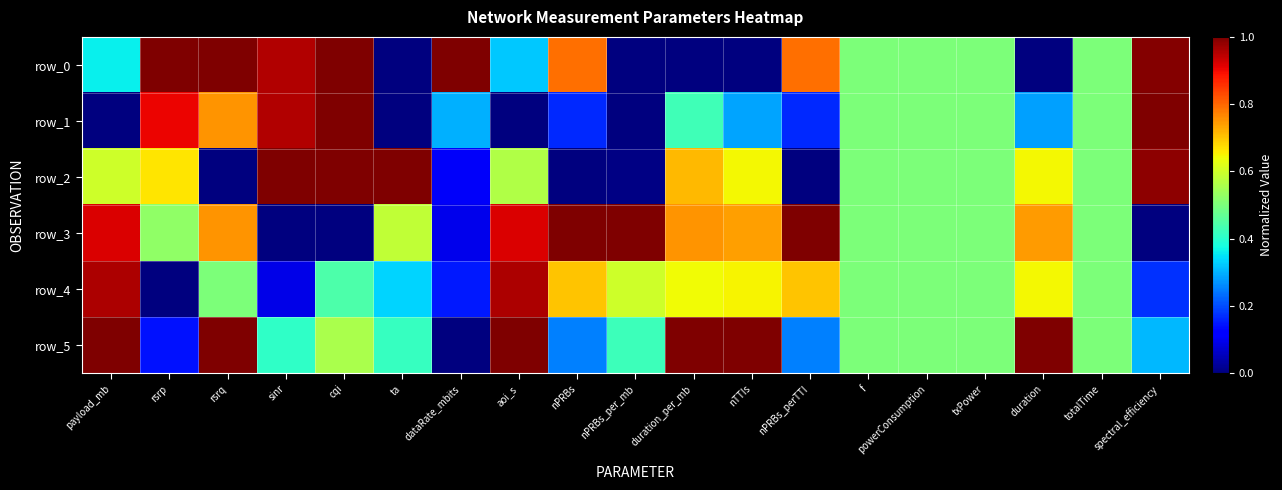

What is the maximum value shown in the chart?

1.0